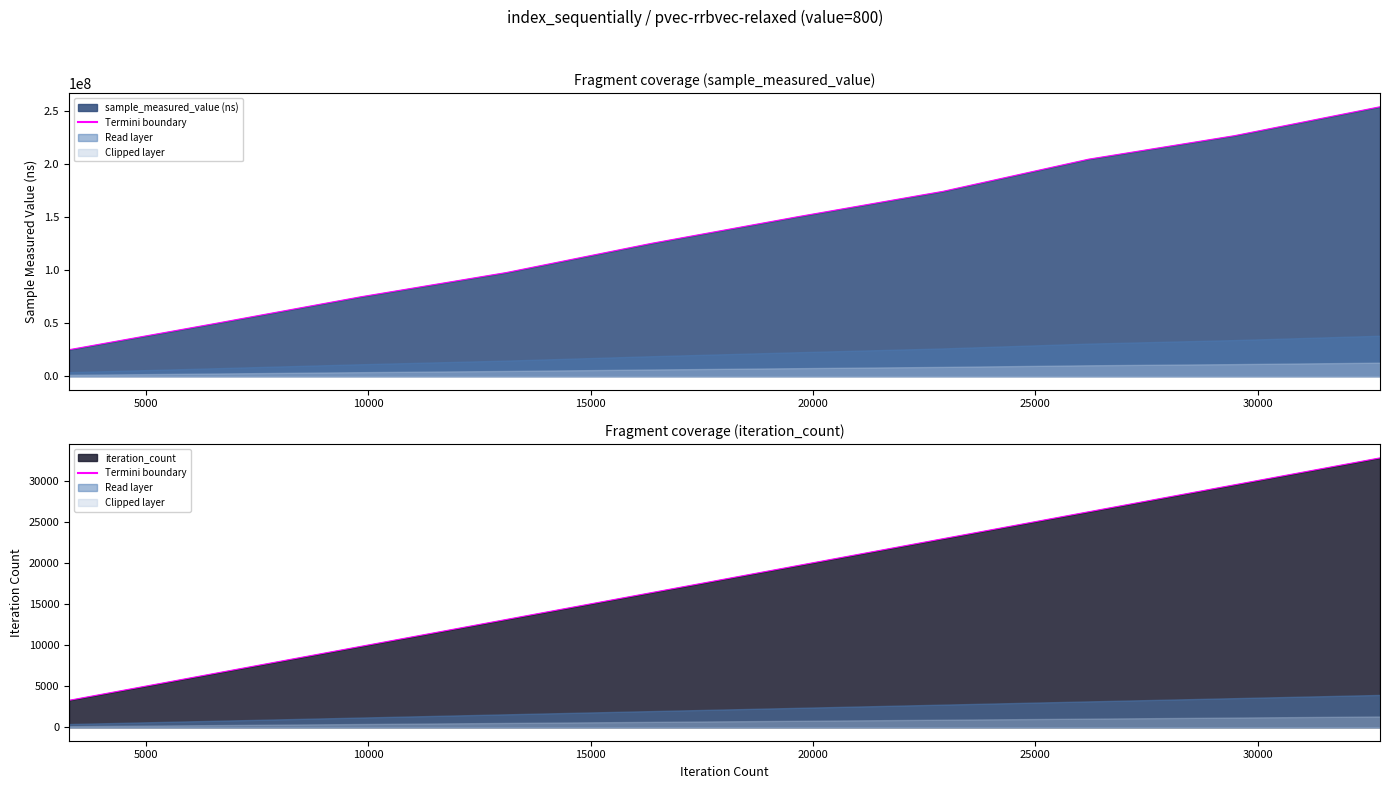

True or false: sample_measured_value and iteration_count intersect in this chart.

False